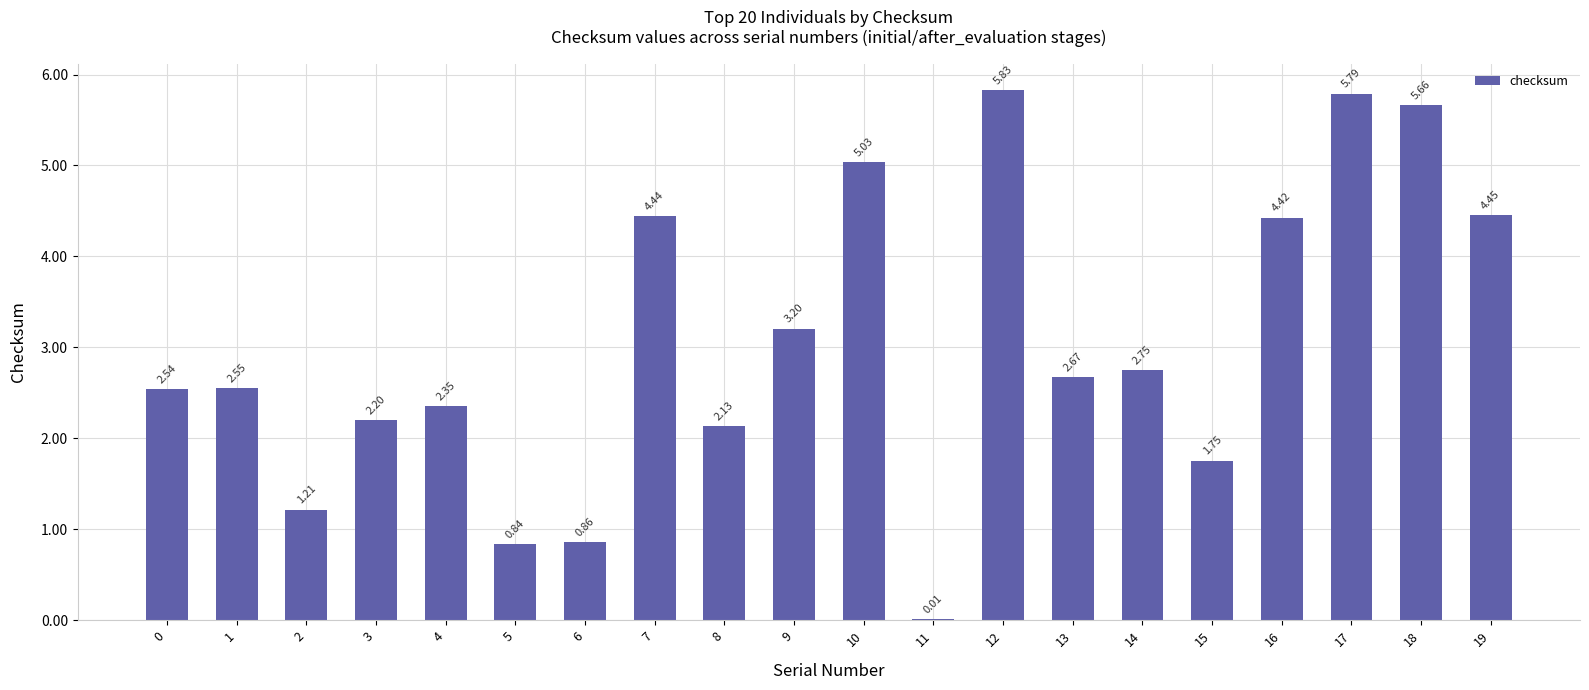

Approximately how many times larger is the value at 13 compared to 1?

1.0